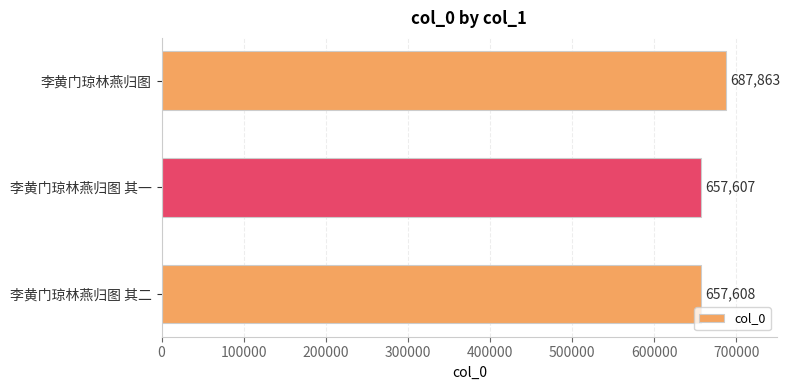

Rank the categories by value from lowest to highest.

李黄门琼林燕归图 其一, 李黄门琼林燕归图 其二, 李黄门琼林燕归图